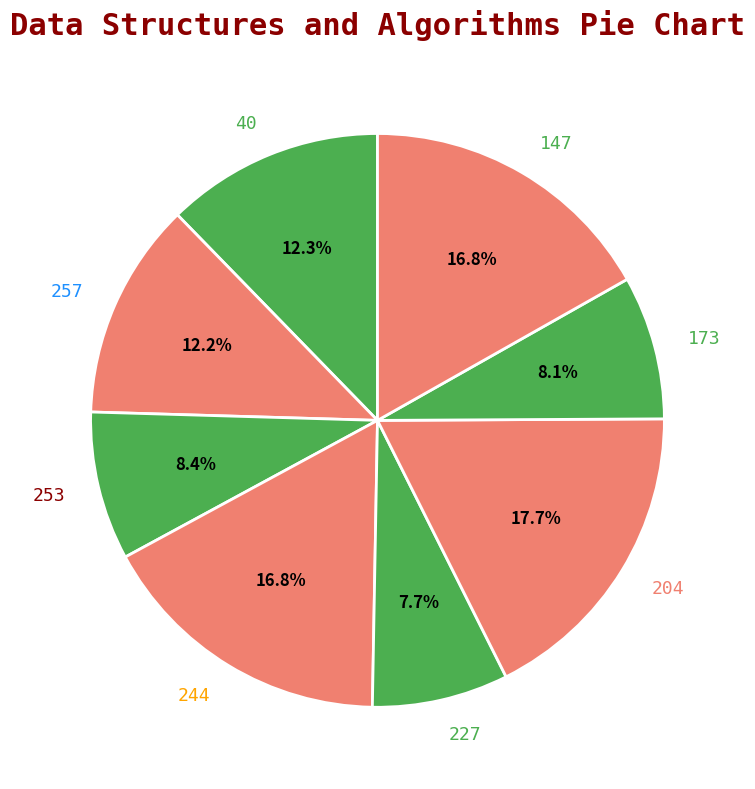

Is there a majority slice in this chart?

No